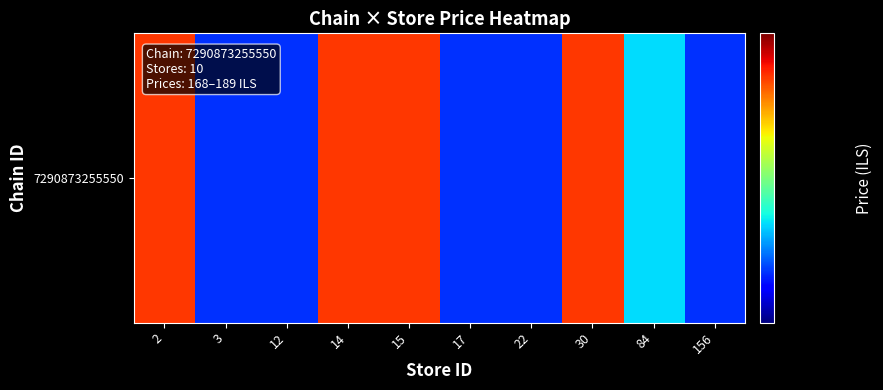

The chart shows a value of 88 at 30. True or false?

False